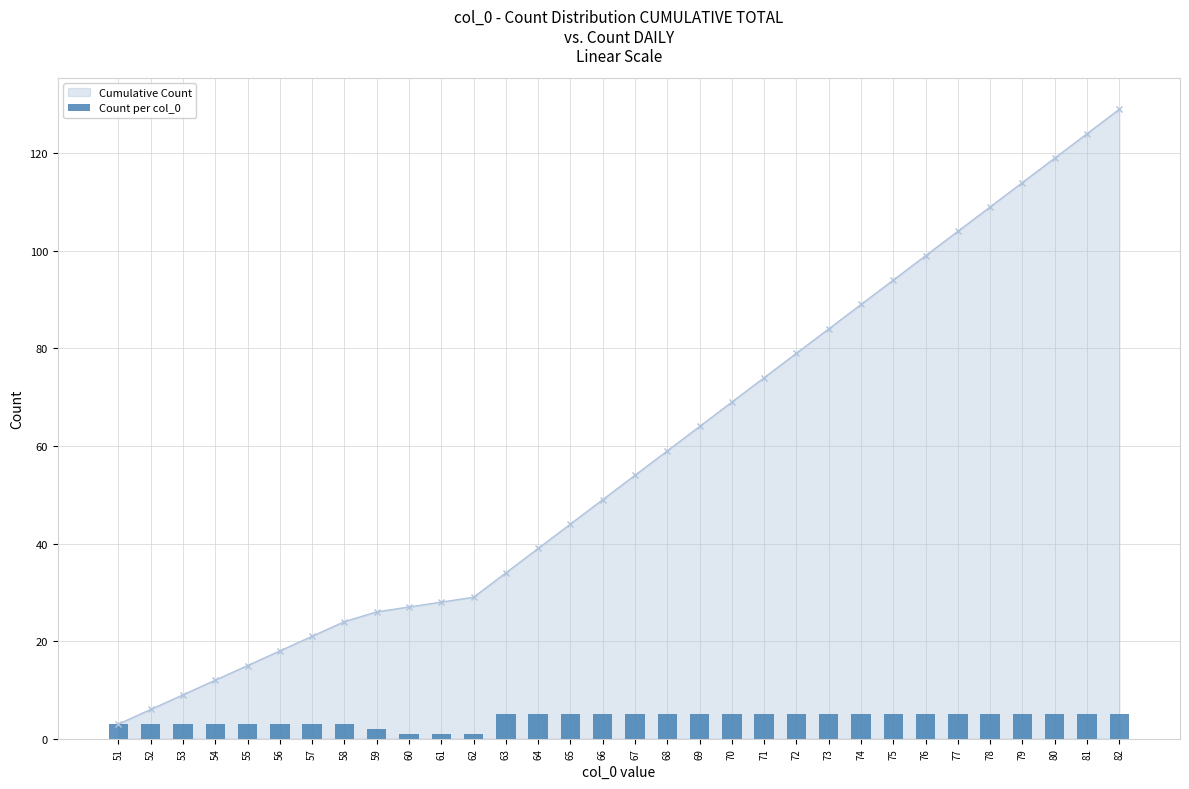

What is the average value?

4